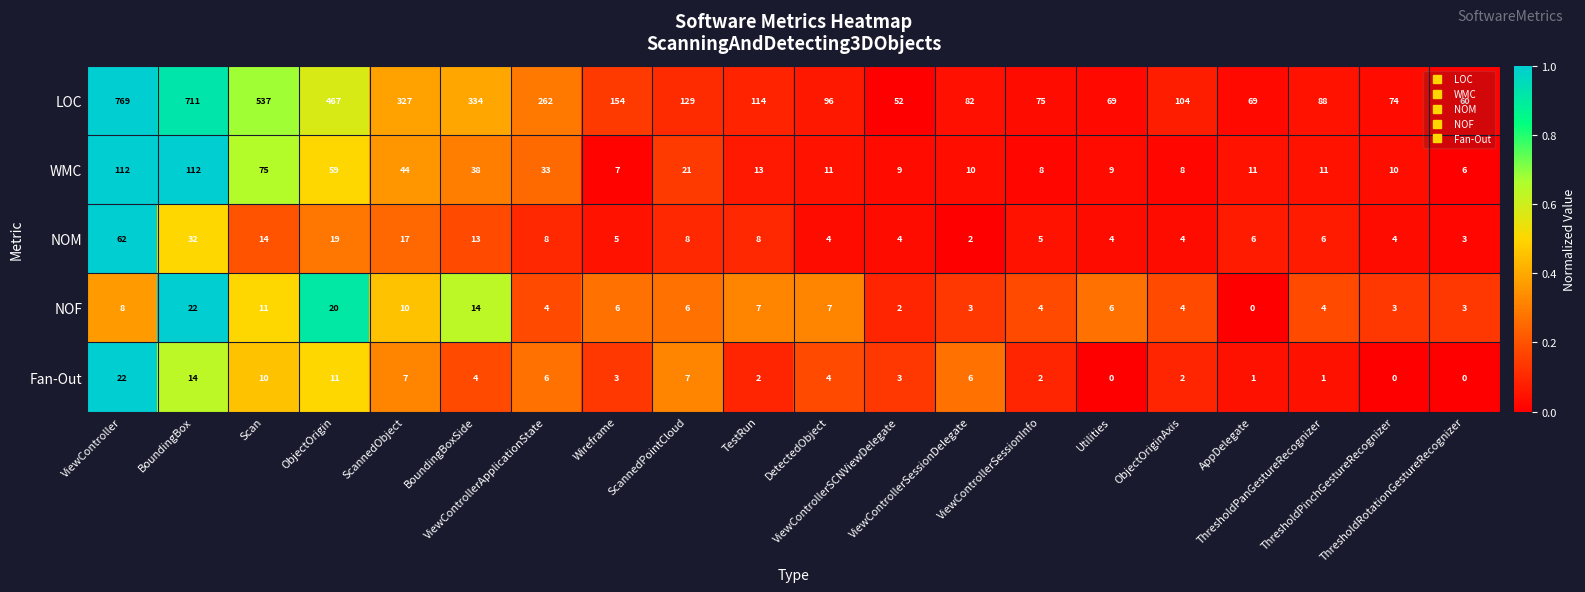

Which series has the widest spread of values?

LOC